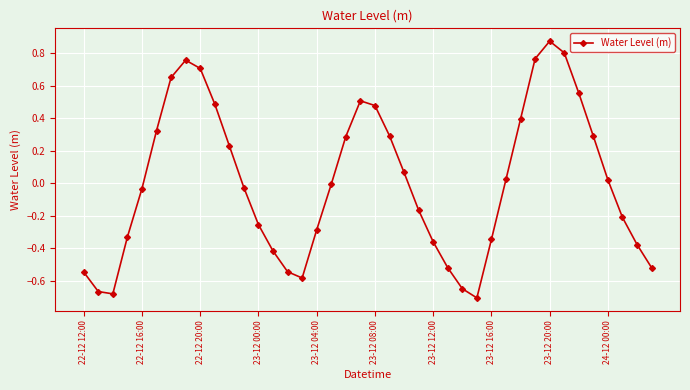

True or false: the data has more than 1 interior local peaks.

True